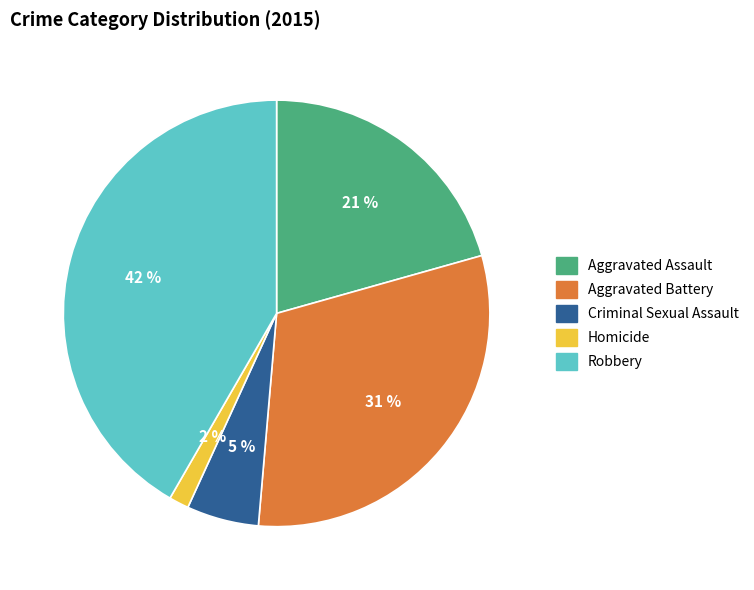

Is it true that Criminal Sexual Assault is 5% of the pie?

True